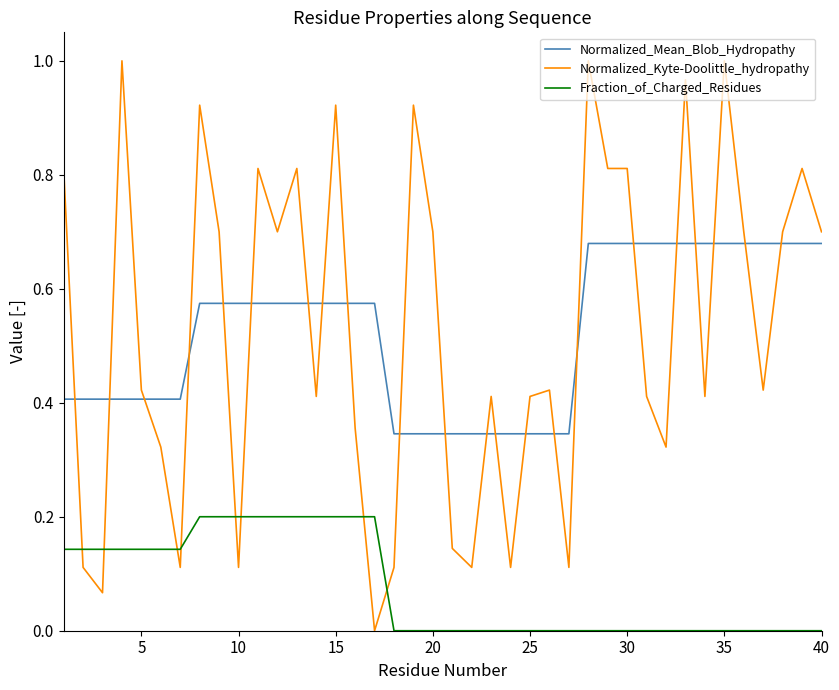

Which series has the widest spread of values?

Normalized_Kyte-Doolittle_hydropathy